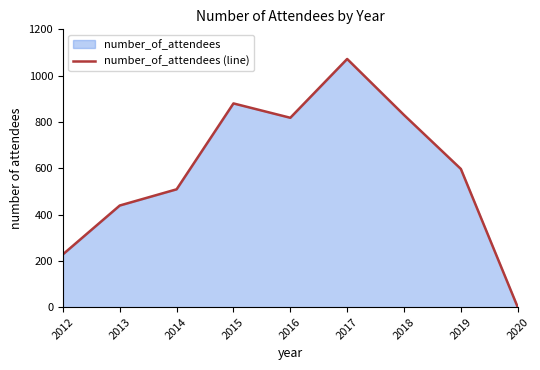

Reading right to left, extract all data points from this chart.

0	597	830	1072	818	880	509	439	228